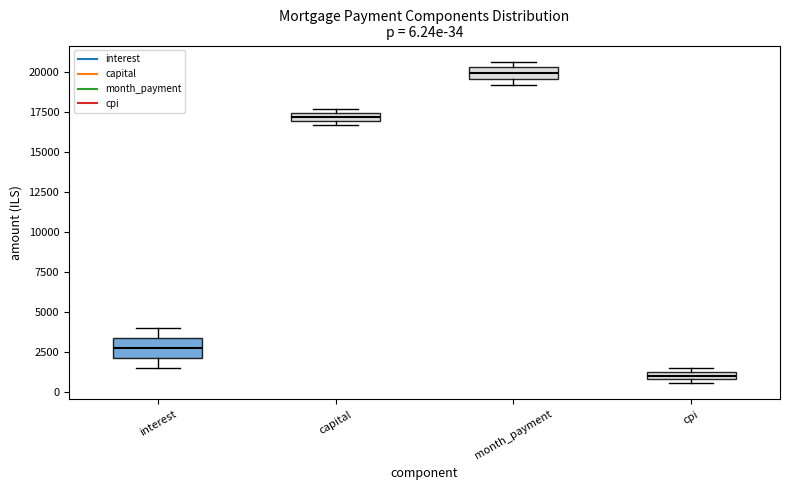

Which box's median line is the lowest?

cpi